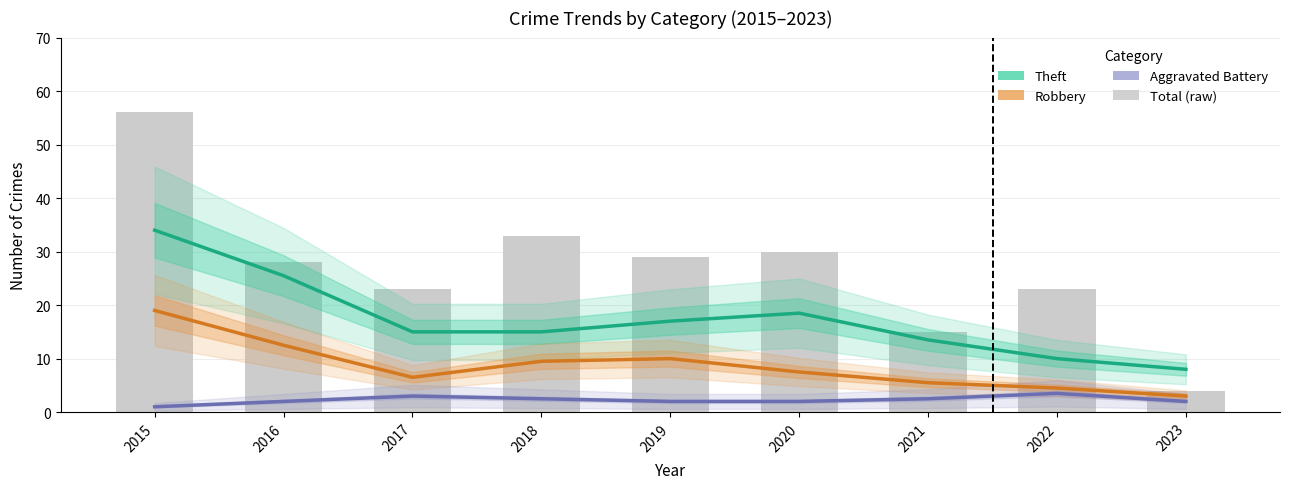

At which label does Aggravated Battery first exceed 2?

2017